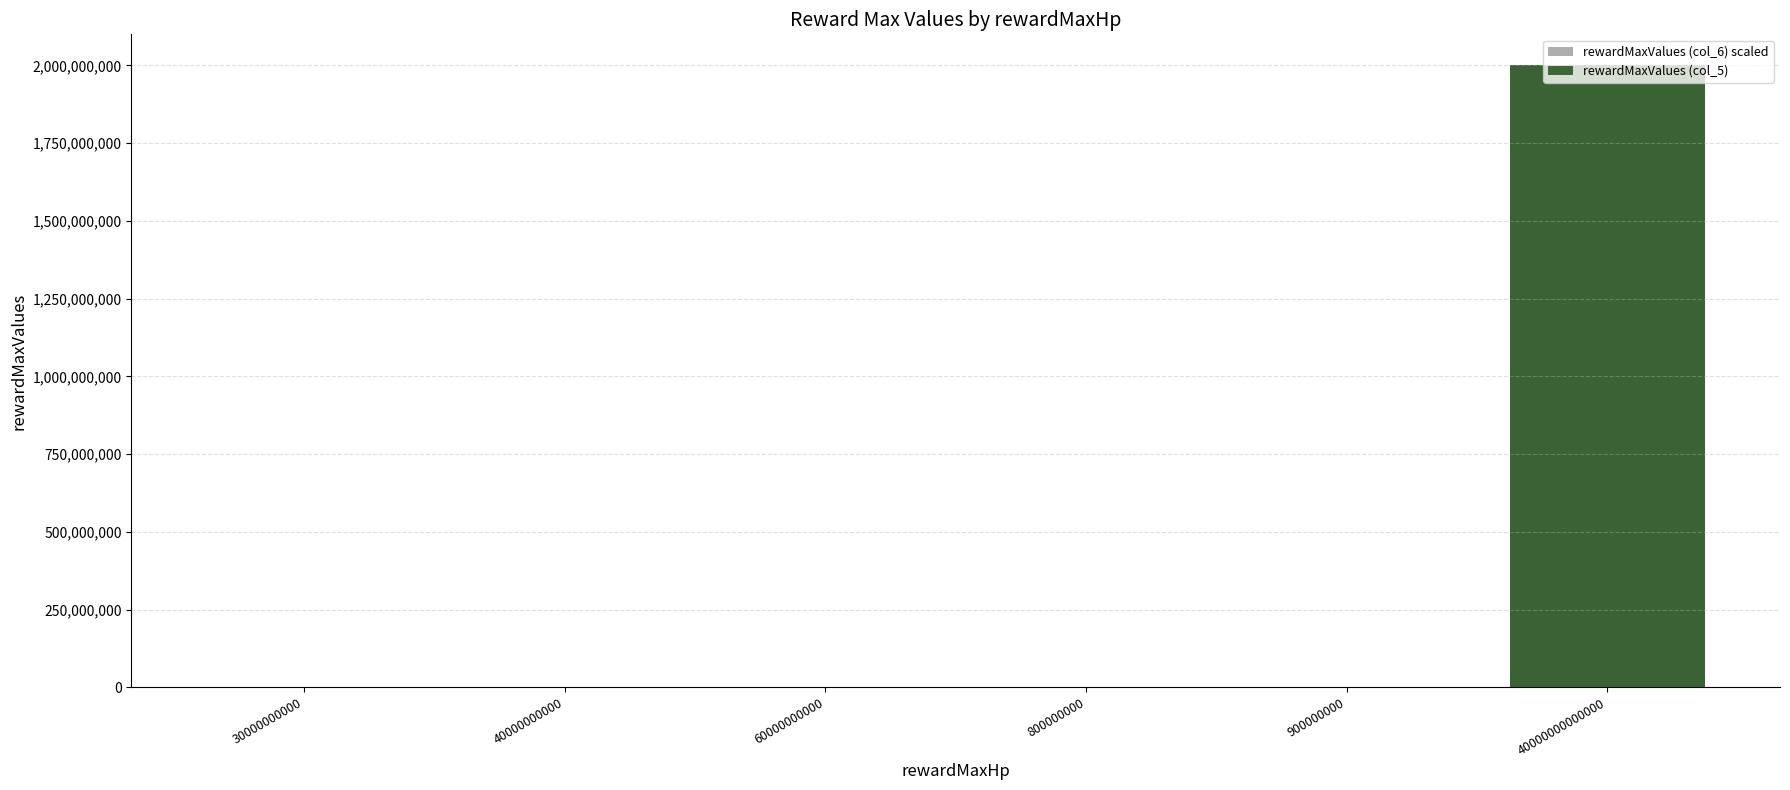

What are all the series names shown in the legend?

rewardMaxValues (col_6) scaled, rewardMaxValues (col_5)